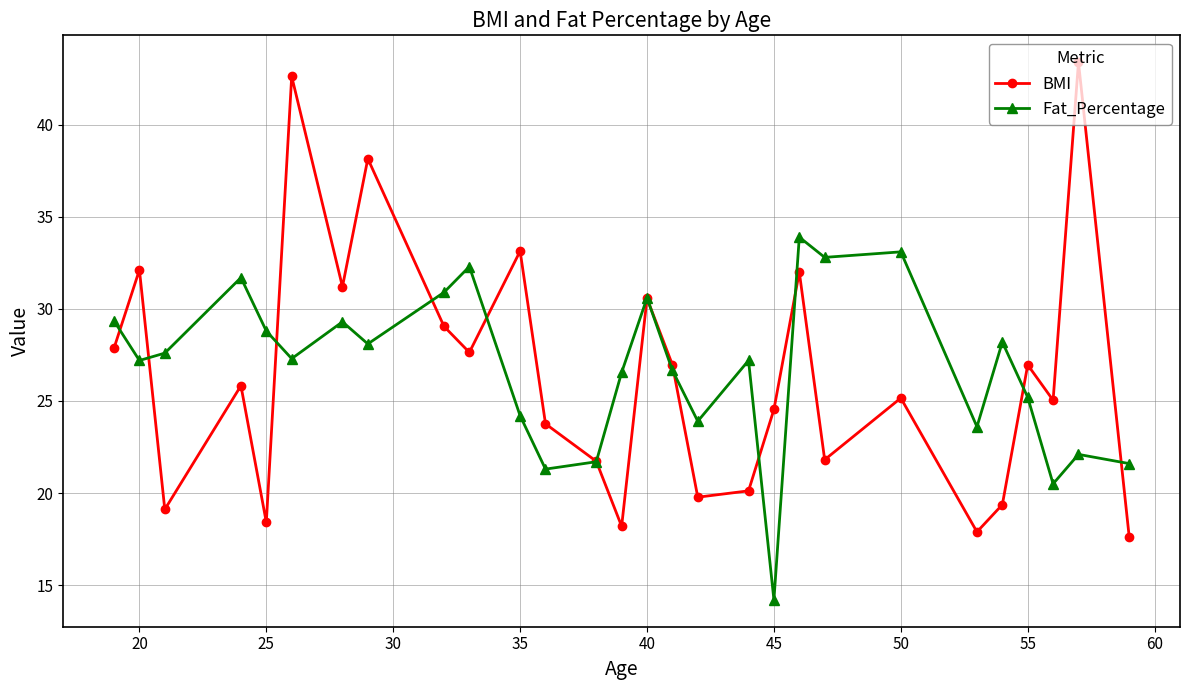

How many intersections are there between Fat_Percentage and BMI?

12